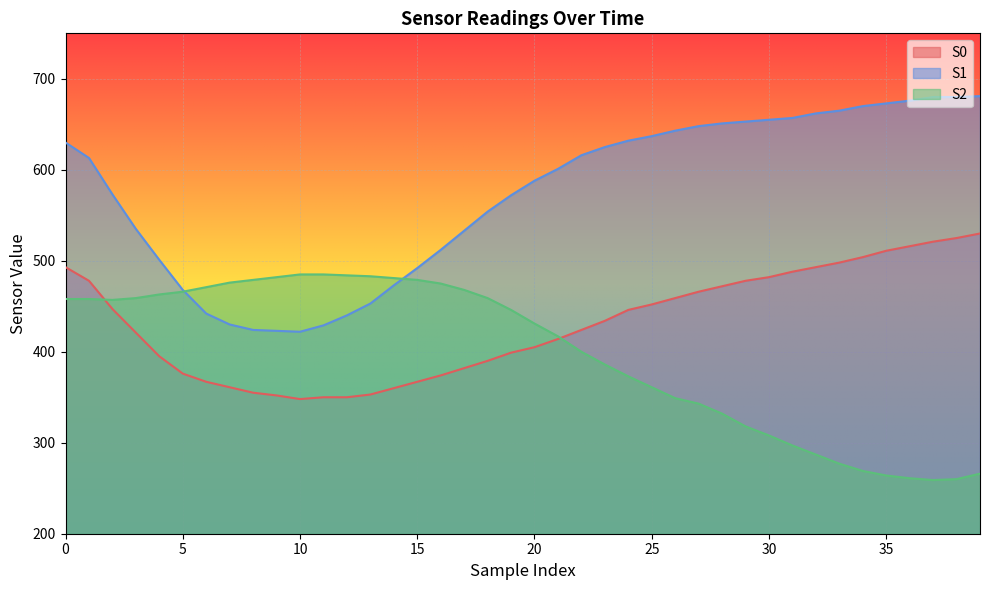

What is the spread (max minus min) of values at 36?

415